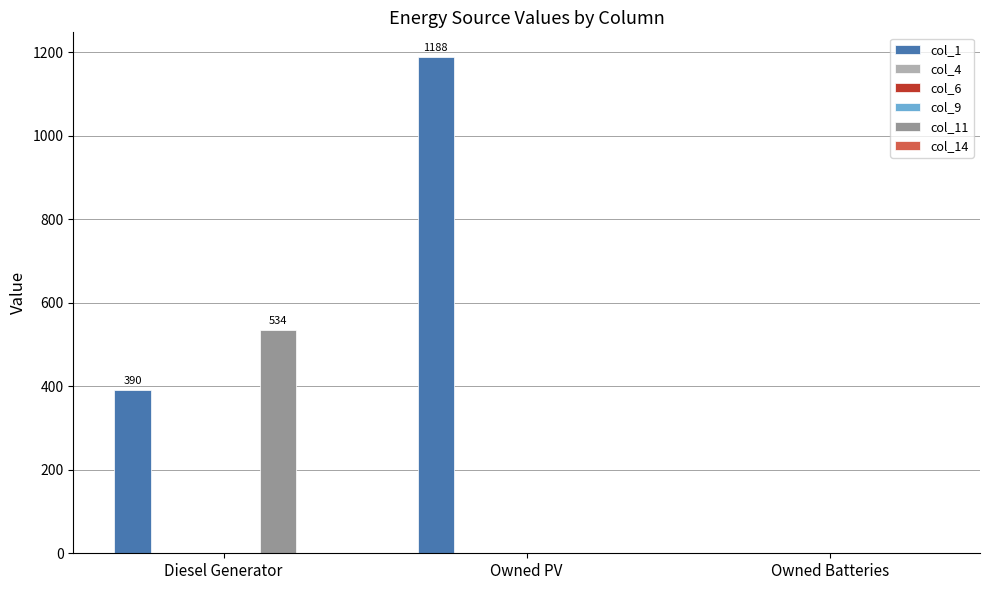

Where is col_14 nearest to the value 0?

Diesel Generator